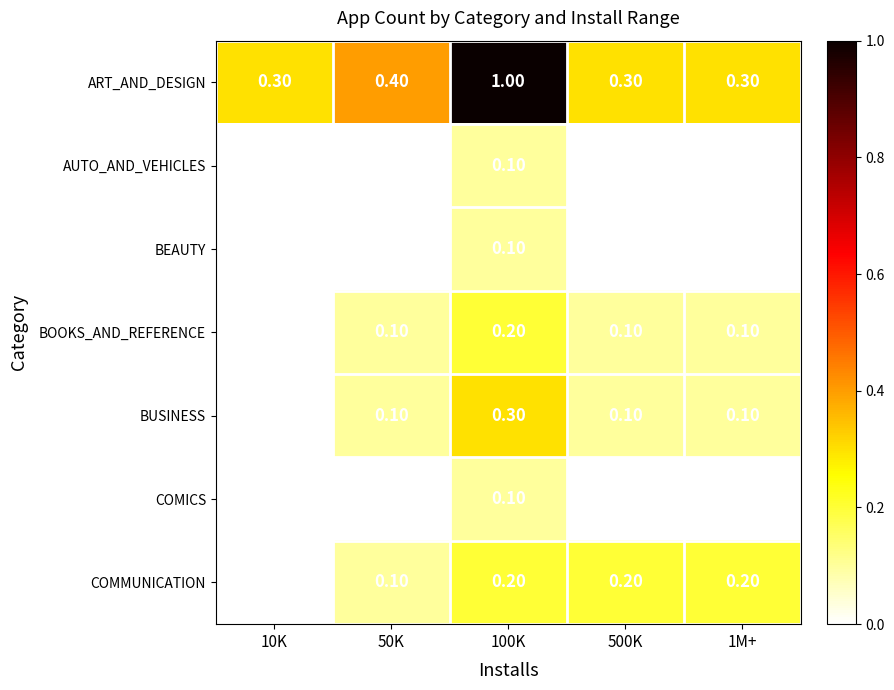

At how many categories does at least one series exceed 0?

5